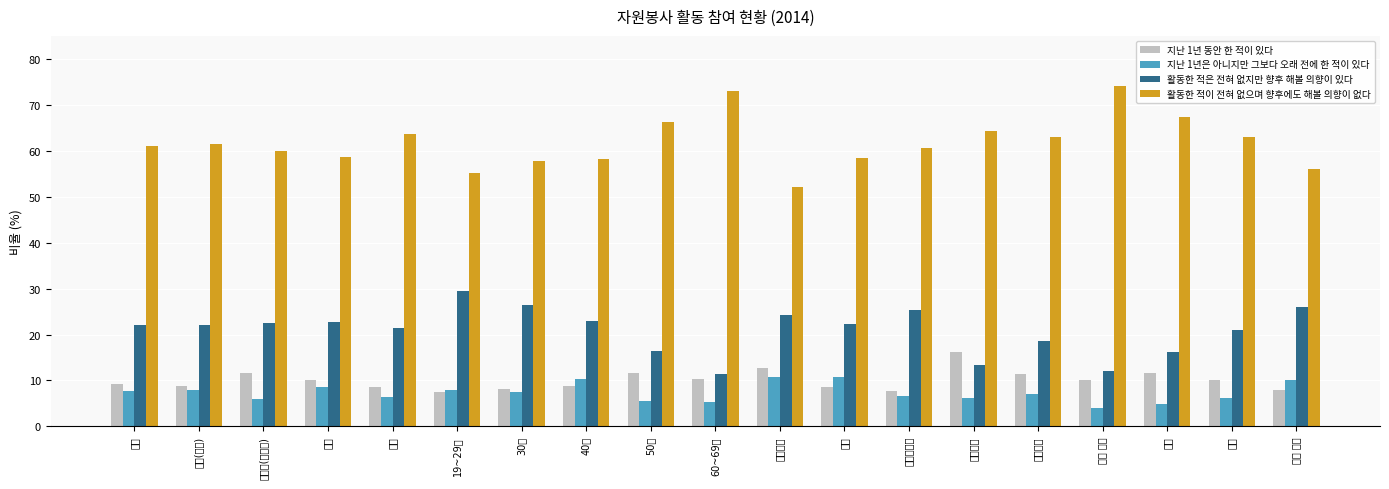

Where does the 지난 1년은 아니지만 그보다 오래 전에 한 적이 있다 series first go above 7?

소계